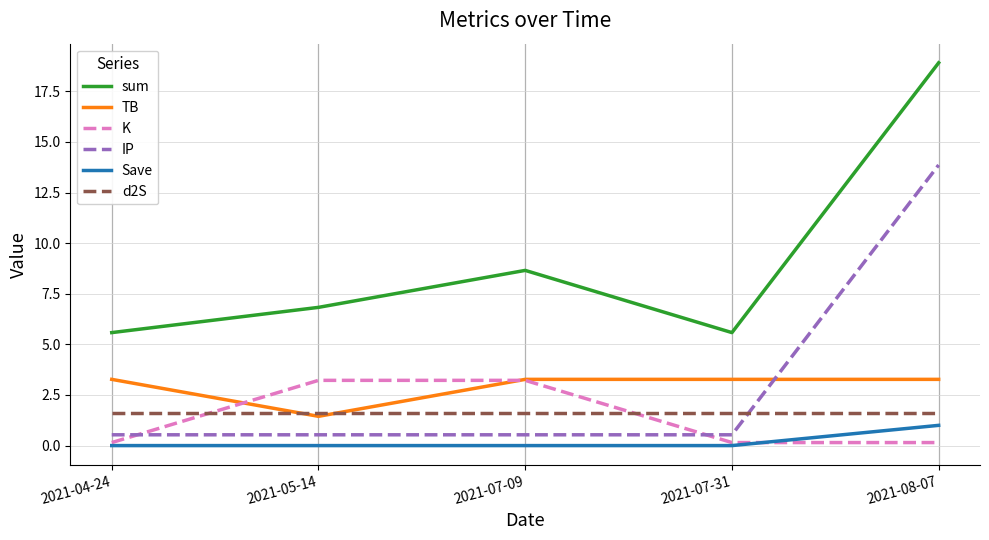

True or false: Save has a value of 1.0 at 2021-08-07.

True